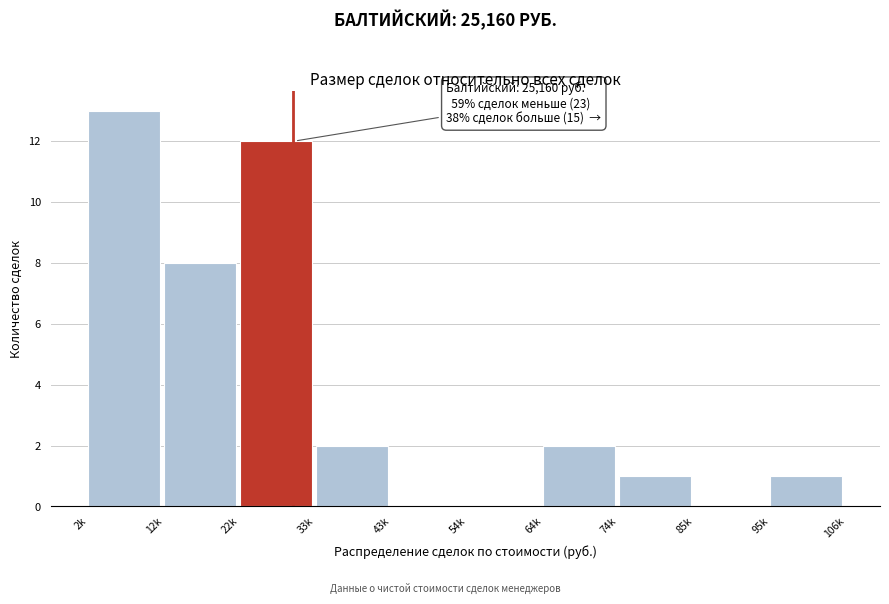

Reading left to right, what are all the values shown in this chart?

2k=13	12k=8	22k=12	33k=2	43k=0	54k=0	64k=2	74k=1	85k=0	95k=1